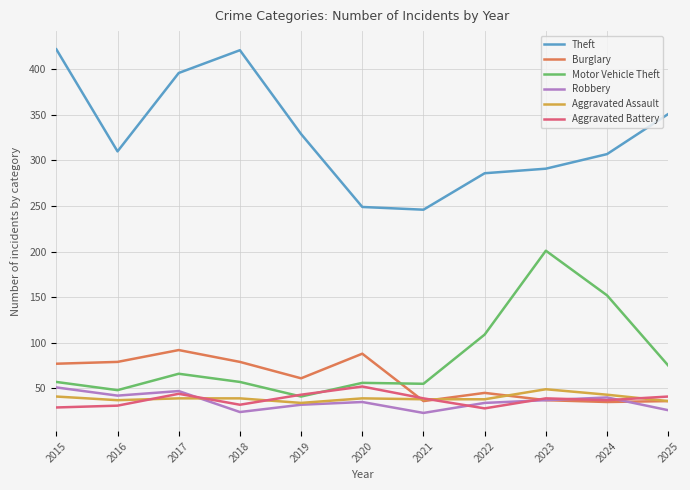

Does the chart have visible grid lines?

Yes